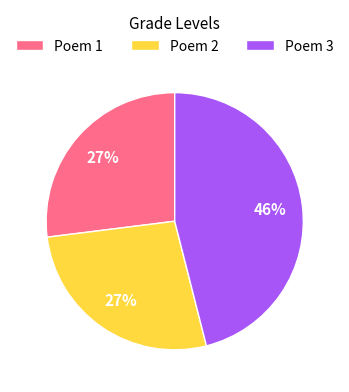

How many slices are in this pie chart?

3